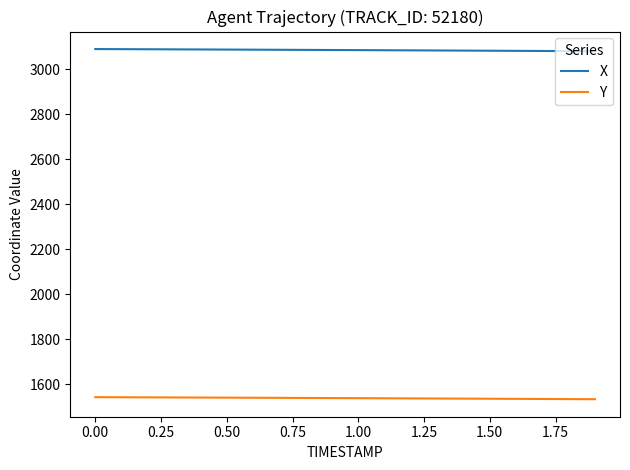

Rank the series by their average value, from highest to lowest.

X, Y